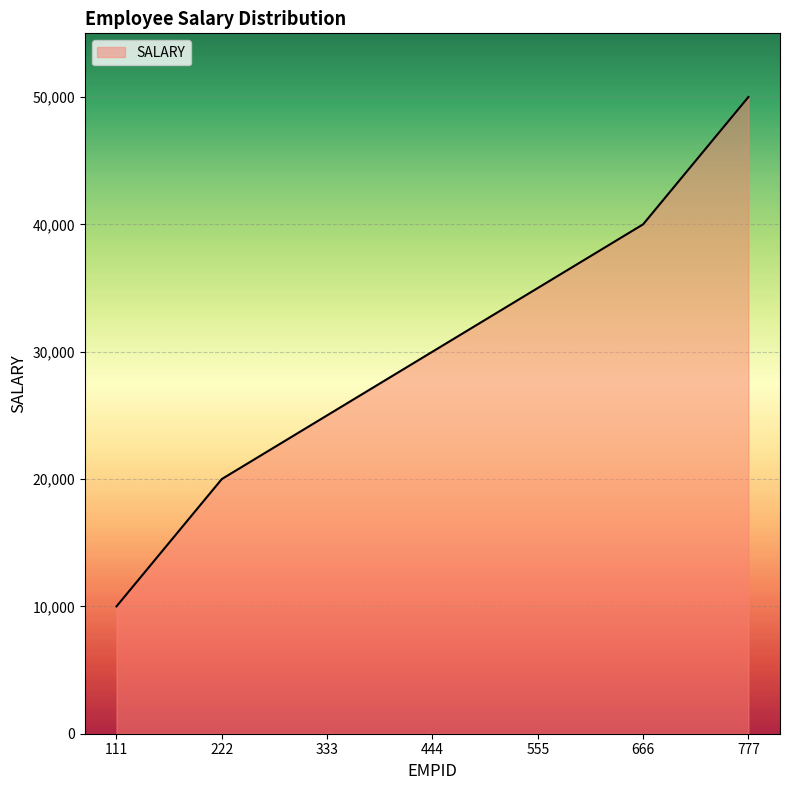

What is the sum of all values?

210000